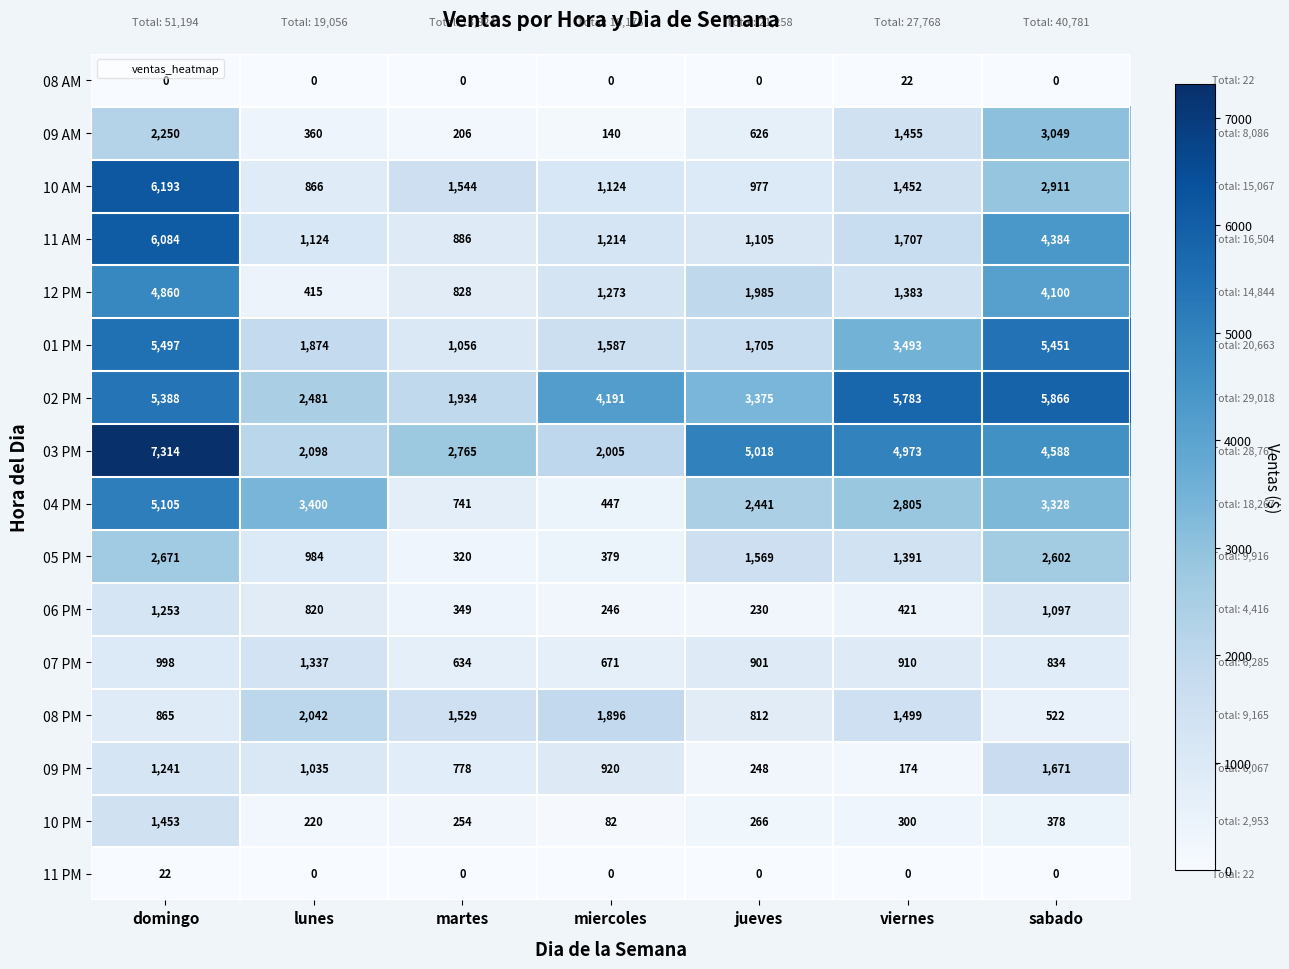

At which category does the chart reach its peak across all series?

domingo